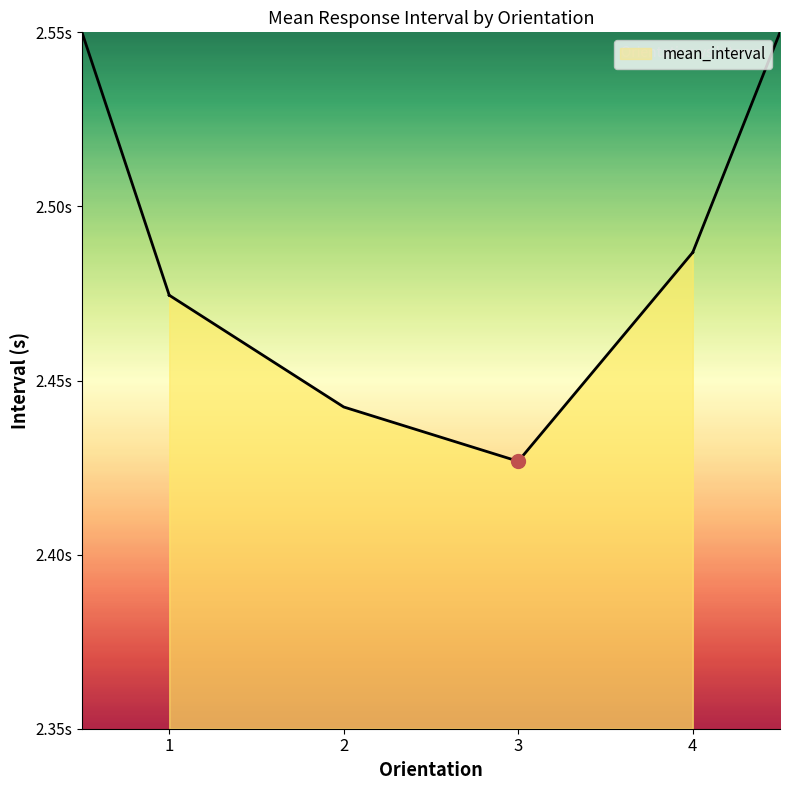

True or false: the data shows 1.6 at 4.

False